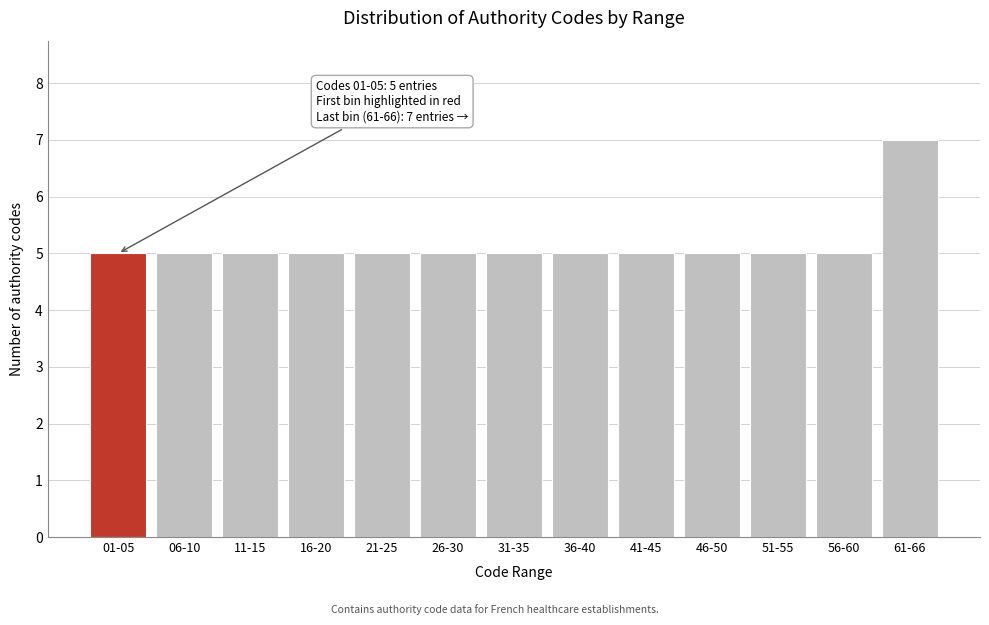

Reading right to left, transcribe all the data shown in this chart.

61-66=7	56-60=5	51-55=5	46-50=5	41-45=5	36-40=5	31-35=5	26-30=5	21-25=5	16-20=5	11-15=5	06-10=5	01-05=5